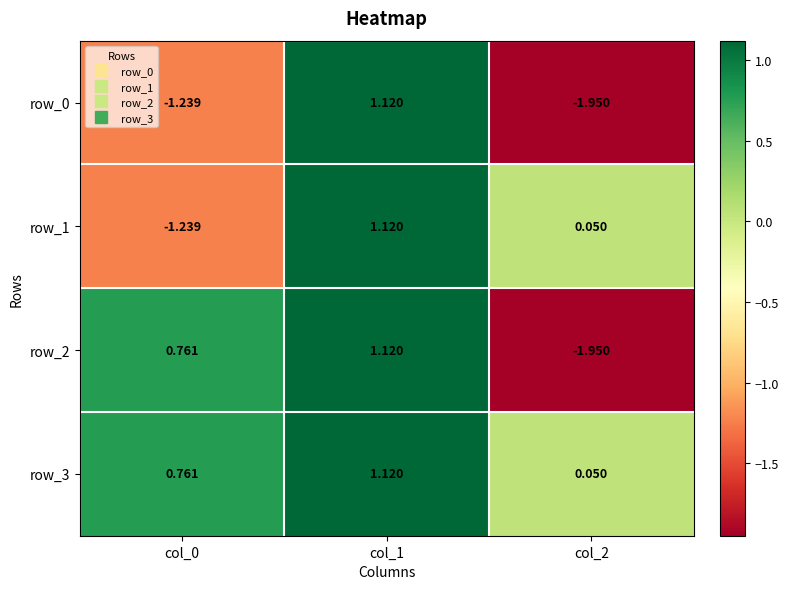

How many series are shown in this chart?

4